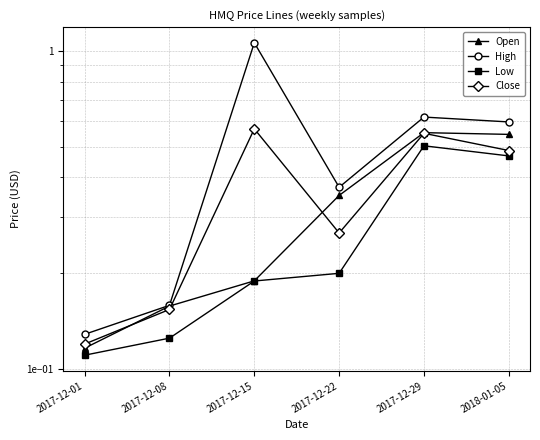

Reading left to right, extract all data points from this chart.

Open: 0.1	0.2	0.2	0.4	0.6	0.5
High: 0.1	0.2	1.1	0.4	0.6	0.6
Low: 0.1	0.1	0.2	0.2	0.5	0.5
Close: 0.1	0.2	0.6	0.3	0.6	0.5